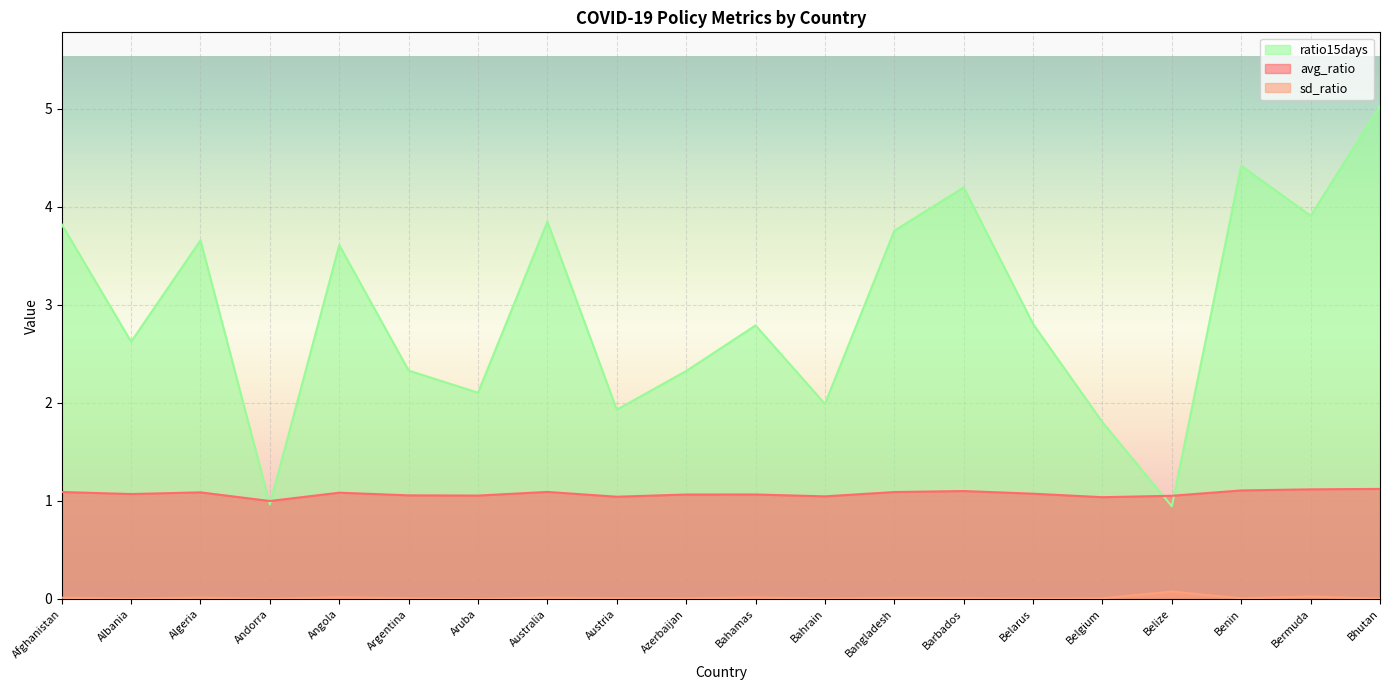

How many lines are shown in the chart?

3